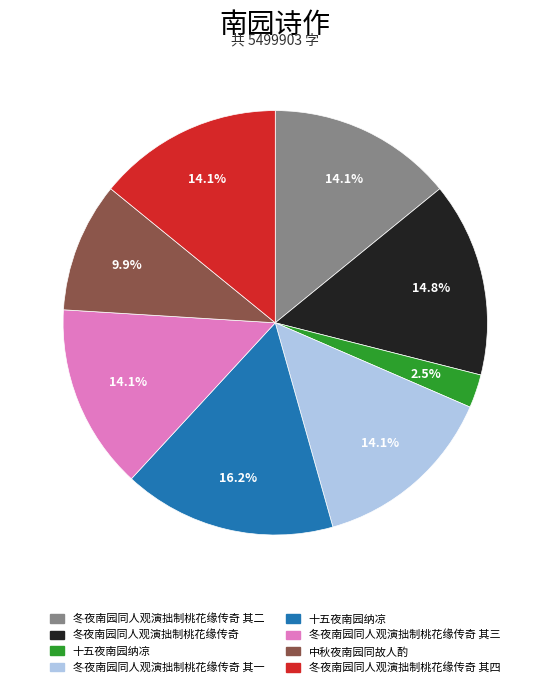

To the nearest percent, what is the average slice percentage?

12%